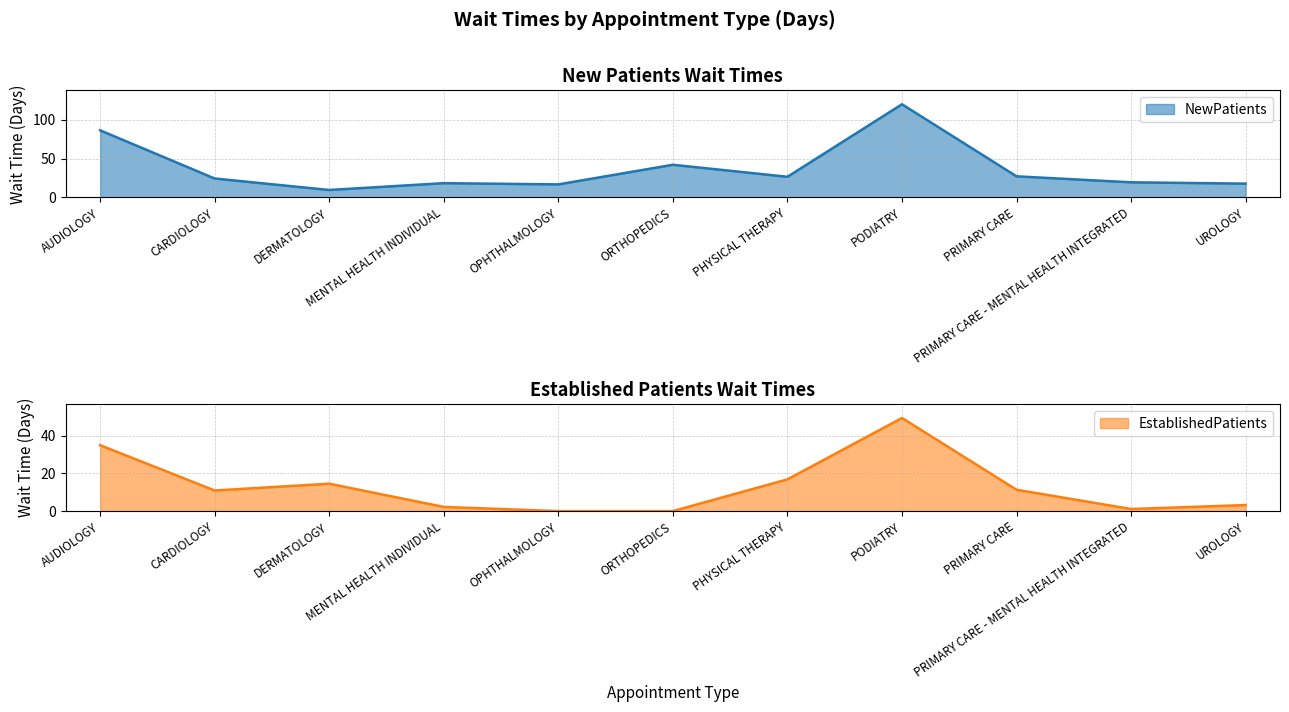

What value does the NewPatients series have at ORTHOPEDICS?

42.0